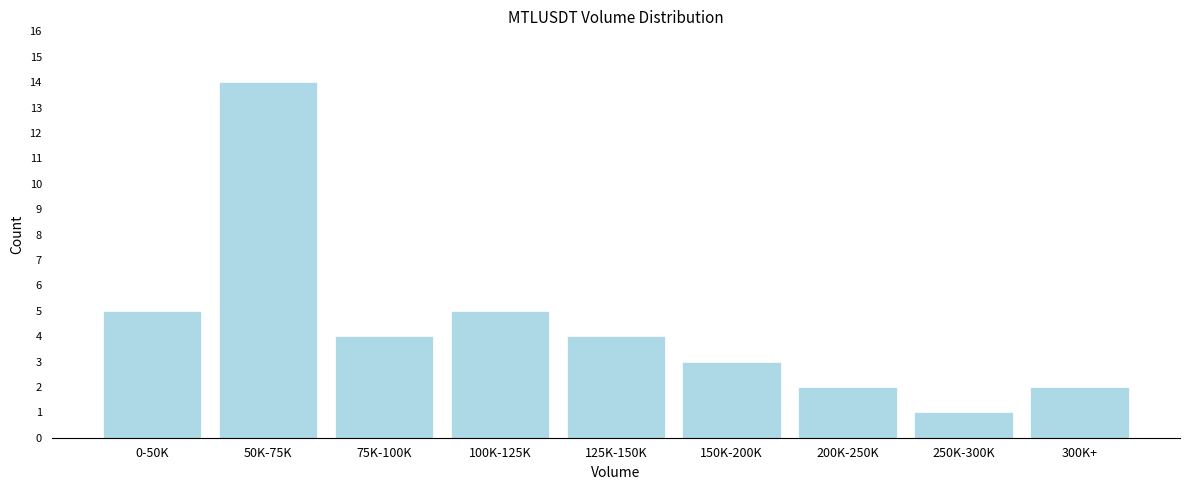

Reading left to right, extract all data points from this chart.

5	14	4	5	4	3	2	1	2